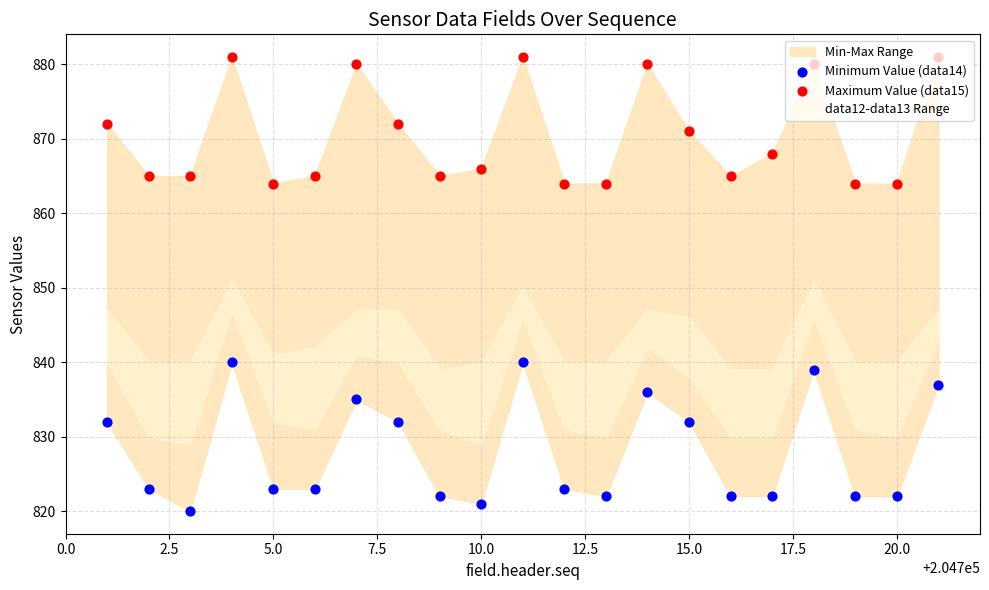

Which series contains the lowest Y value?

Minimum Value (data14)